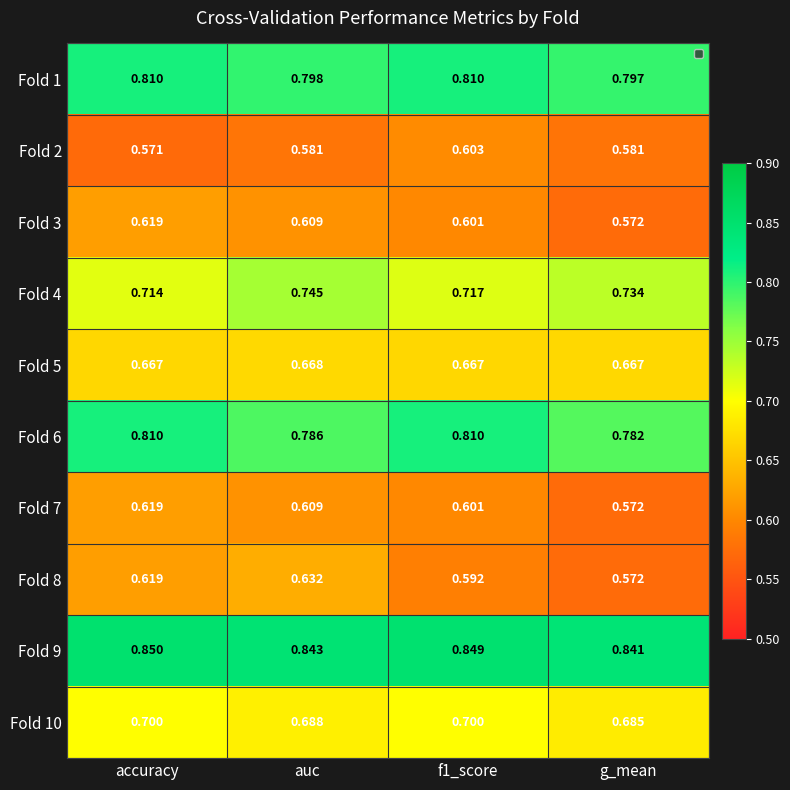

Which category has the highest value across all series?

accuracy